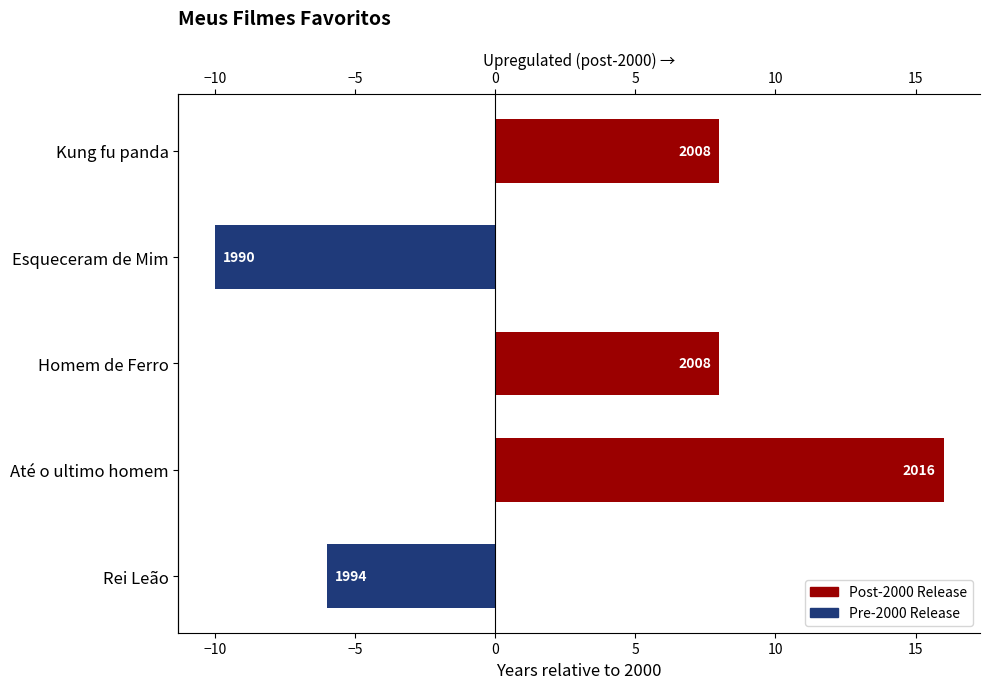

Which series has the widest spread of values?

Post-2000 Release